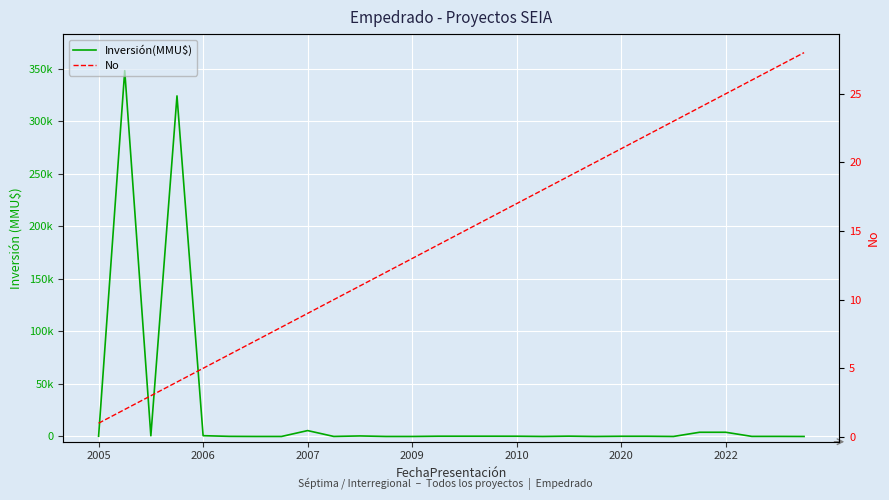

What is the minimum value for No?

1